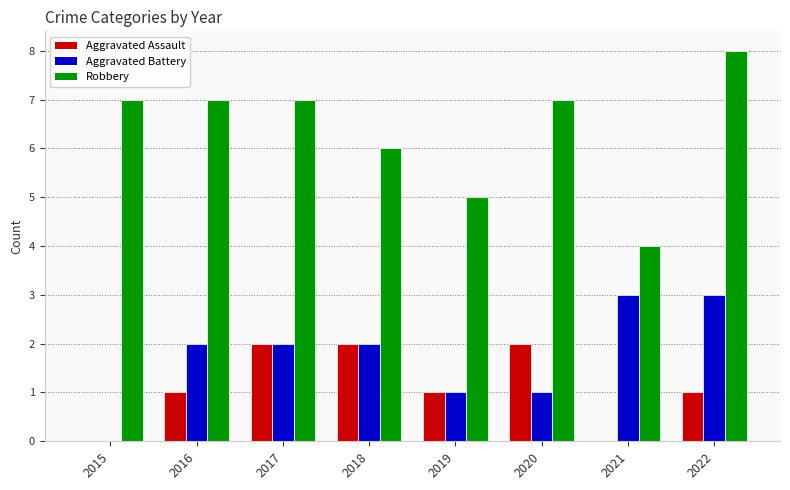

What are all the series names shown in the legend?

Aggravated Assault, Aggravated Battery, Robbery